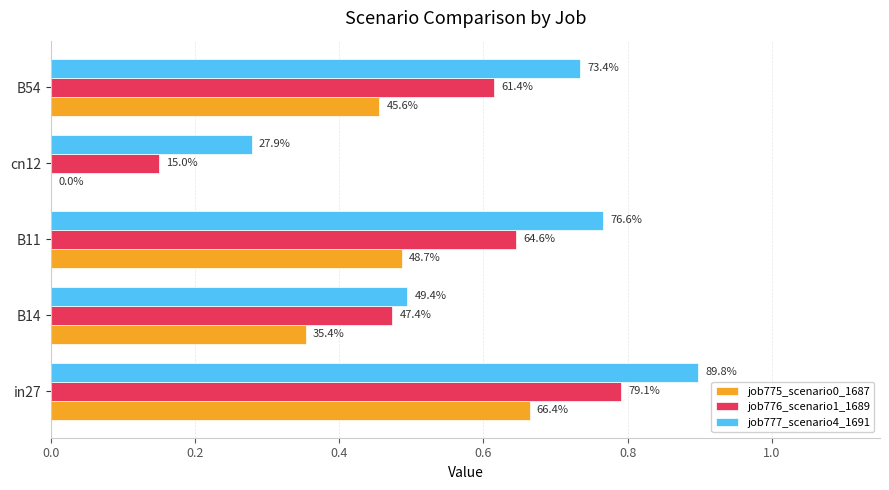

How many job777_scenario4_1691 values are between 0 and 1?

5